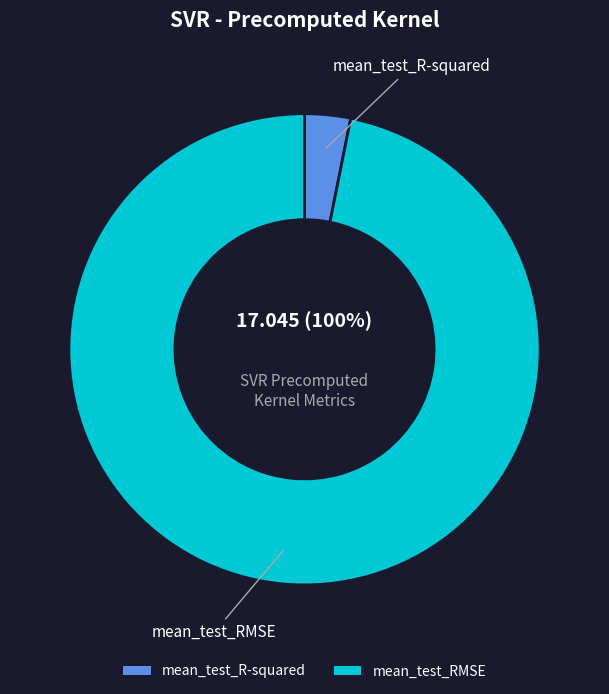

Combined, what portion of the pie is mean_test_R-squared and mean_test_RMSE?

100.0%